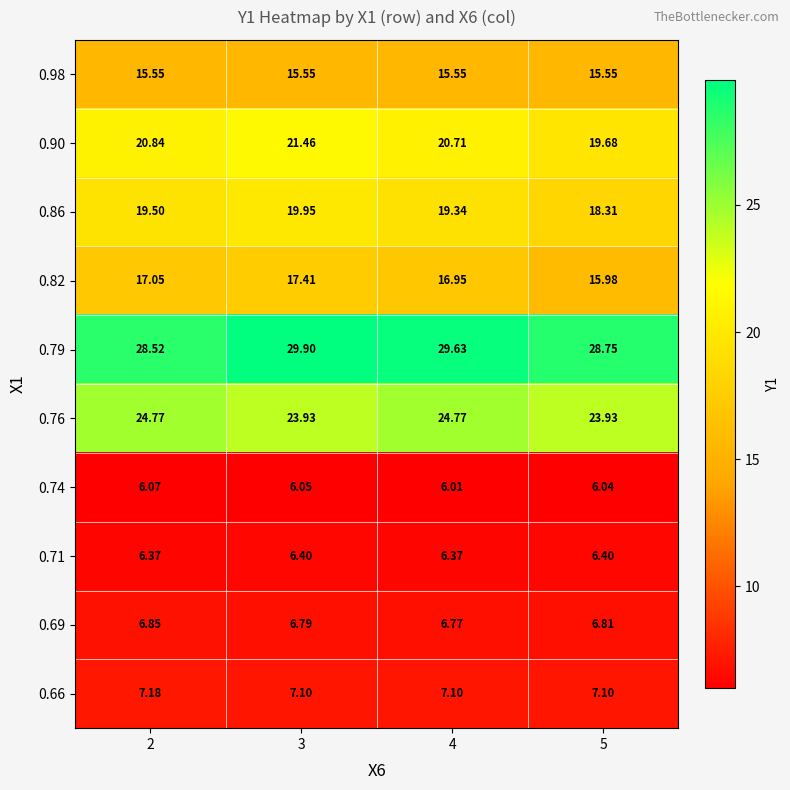

Is the value of 0.69 at 4 greater than the value of 0.82 at 5?

No